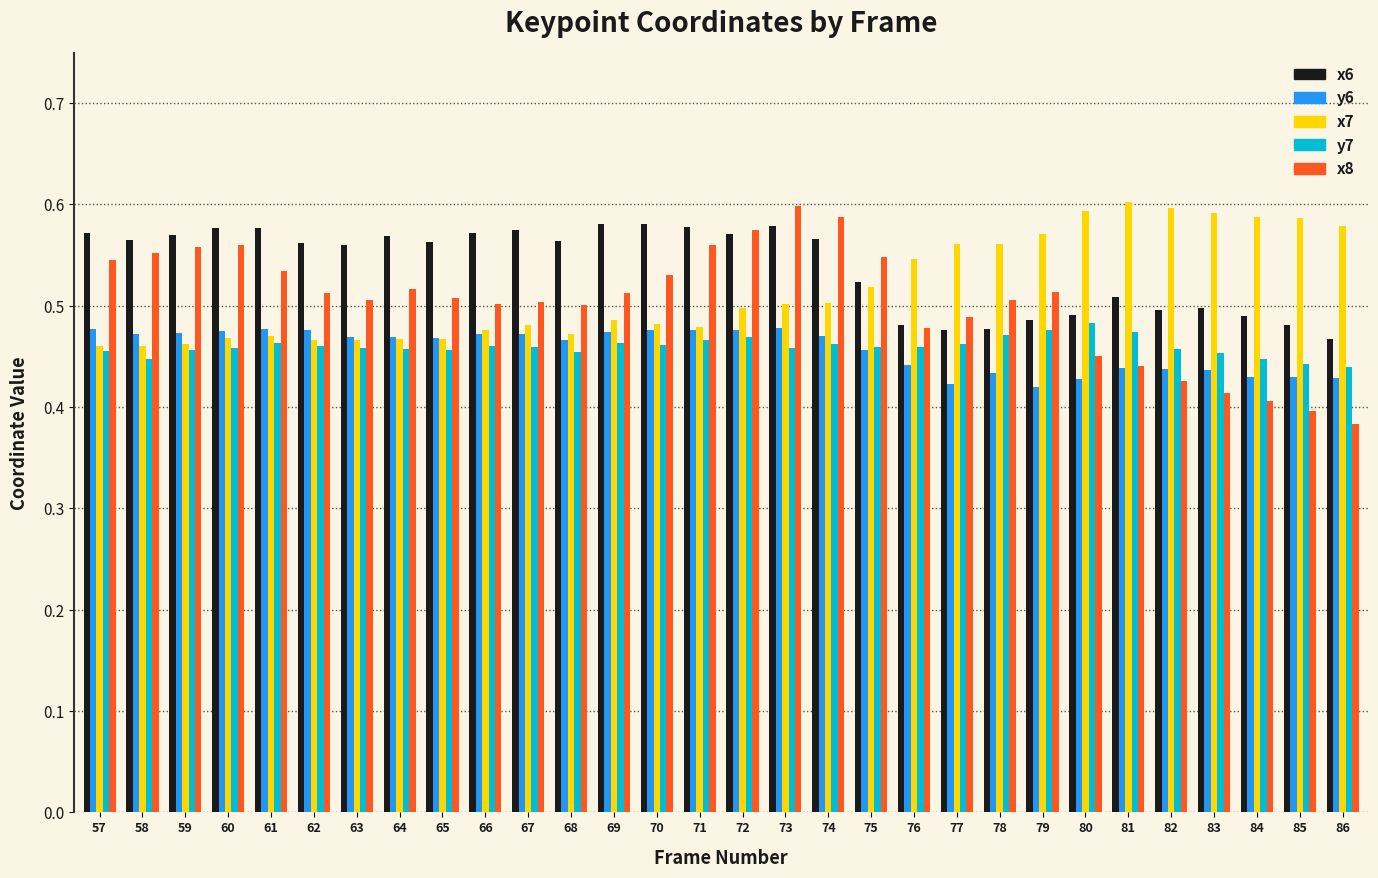

True or false: y6 has a value of 0.7 at 59.

False